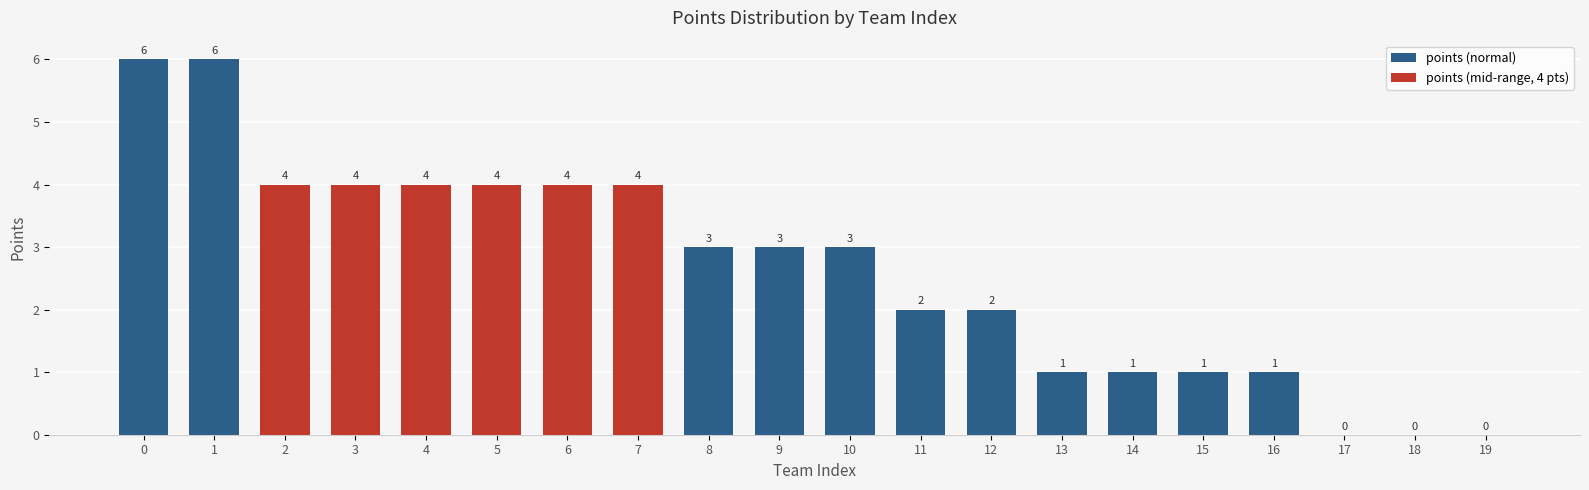

How many values are between 1 and 4?

15